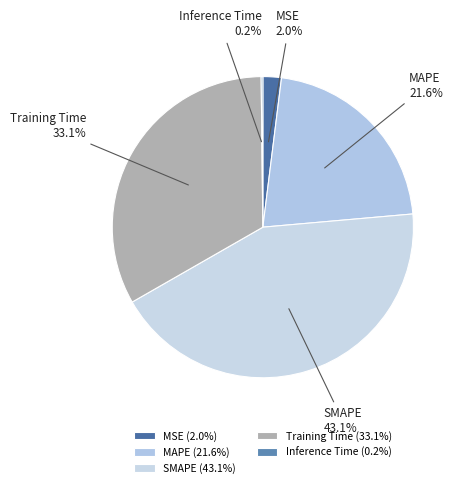

Does any single category account for the majority?

No